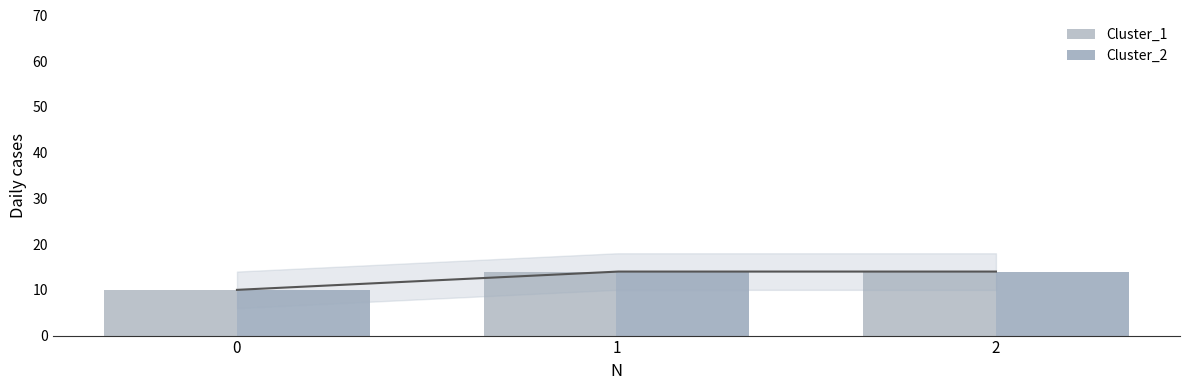

What is the greatest value displayed?

14